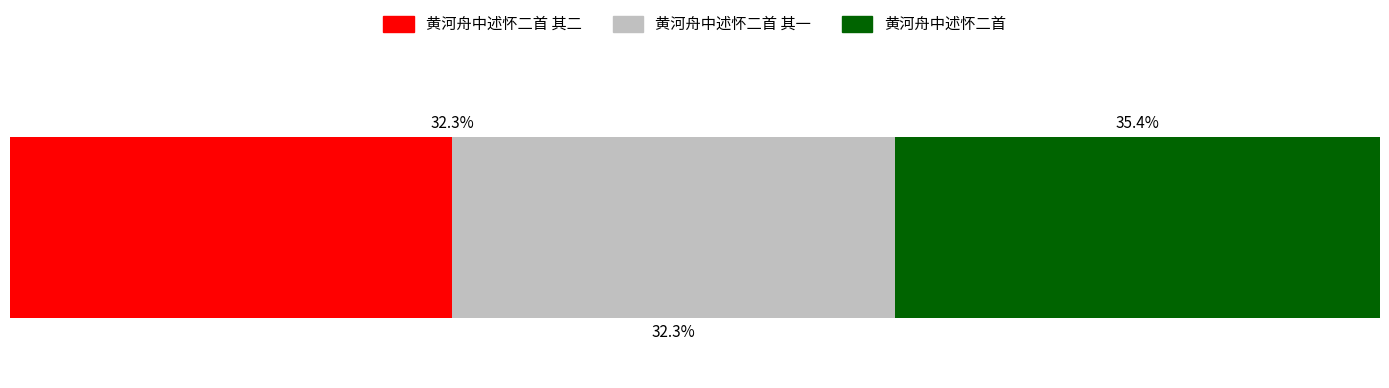

What are all the series names shown in the legend?

黄河舟中述怀二首 其二, 黄河舟中述怀二首 其一, 黄河舟中述怀二首